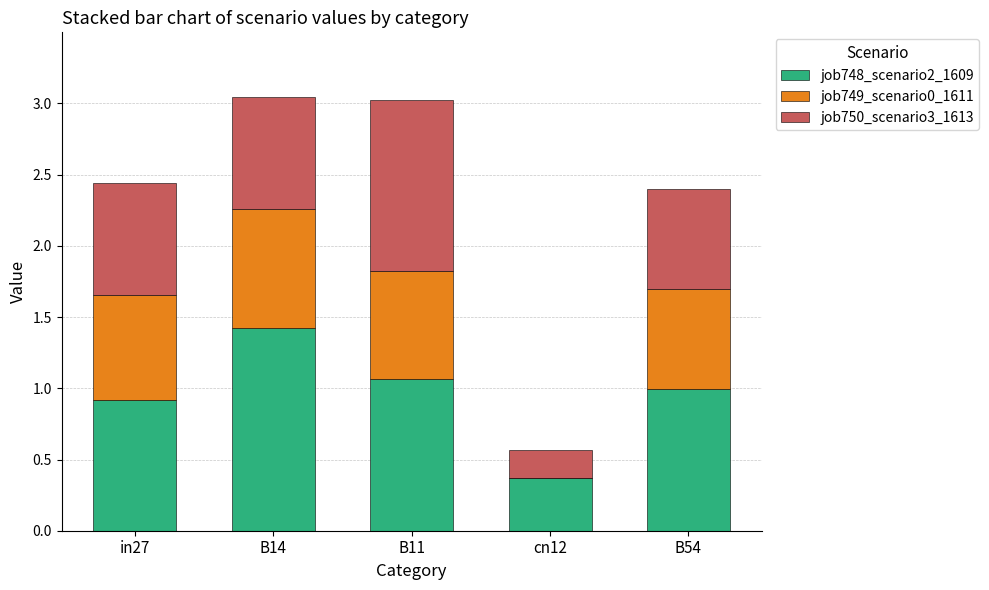

What is the sum of the job748_scenario2_1609 values at B14 and cn12?

1.8